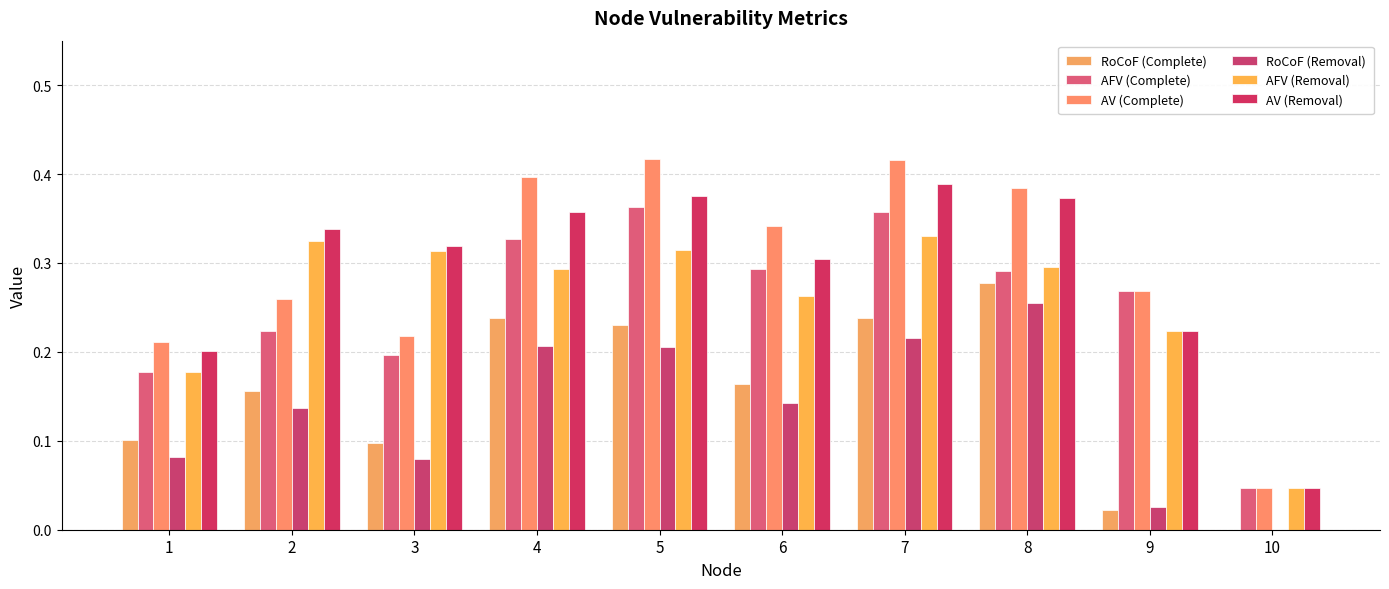

How many data points does each series have?

10